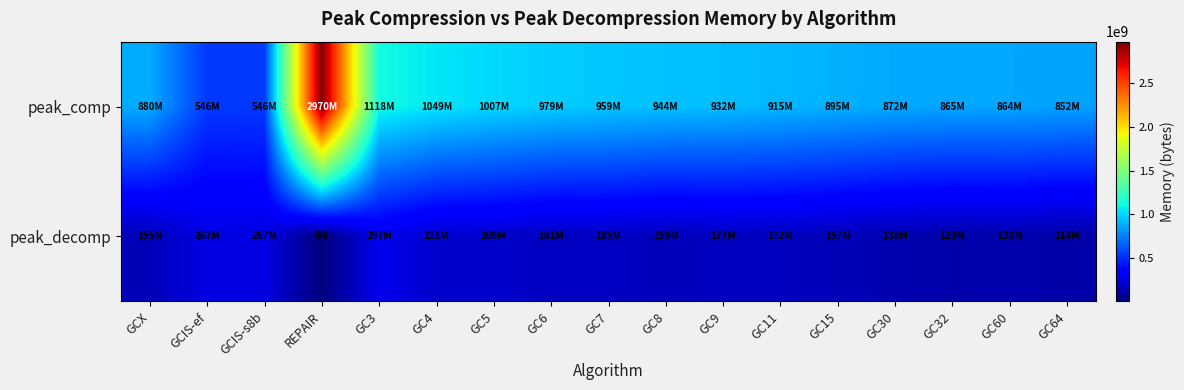

List the series in order of their peak value, highest first.

peak_comp, peak_decomp